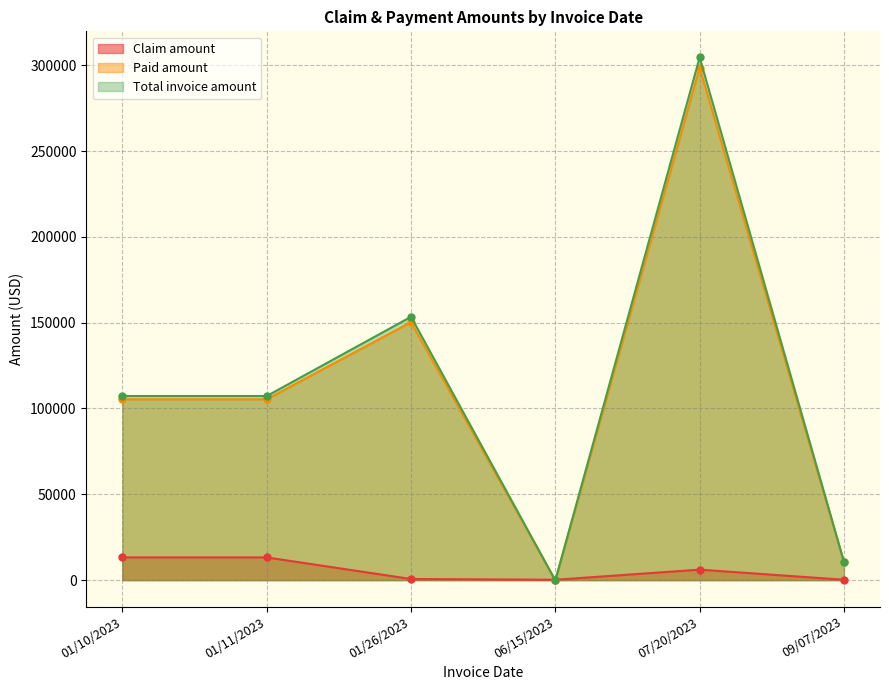

What is the spread (max minus min) of values at 01/11/2023?

94044.2